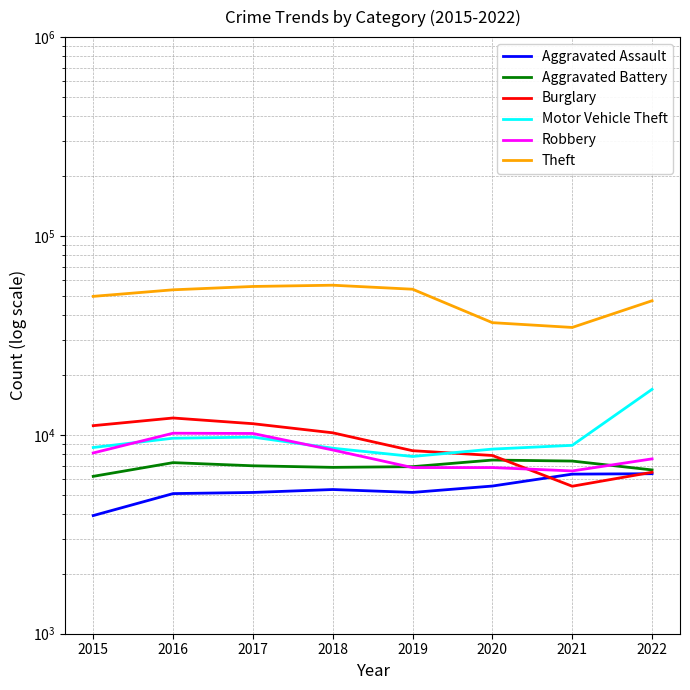

How many data points in Aggravated Battery are above 6989?

3